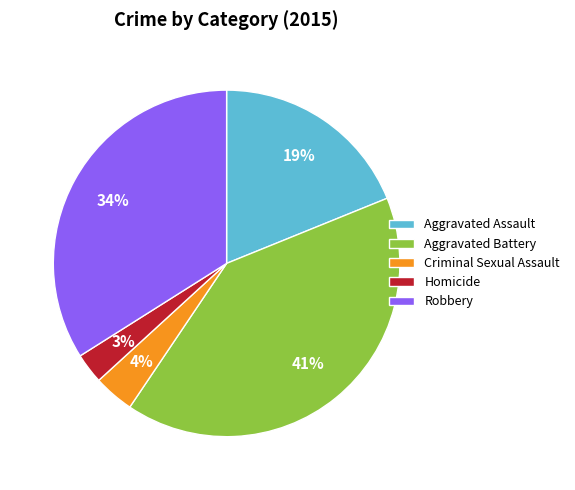

Does Criminal Sexual Assault represent more than half of the total?

No